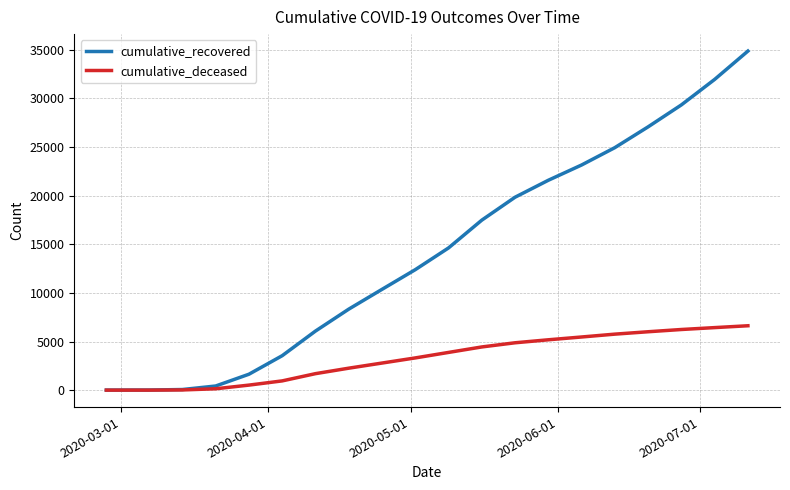

What is the maximum value for cumulative_recovered?

34860